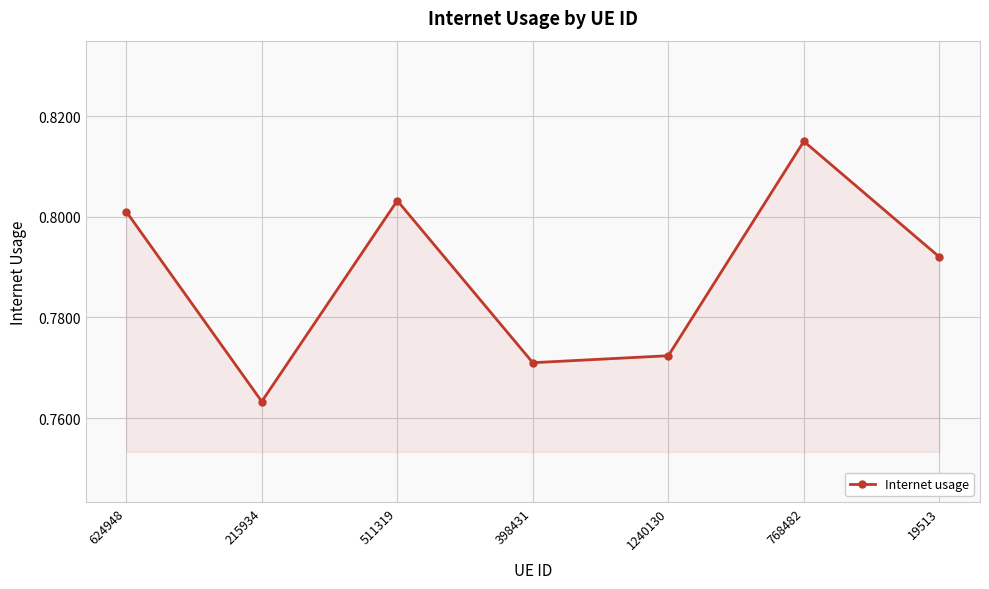

How many values are between 0 and 1?

7